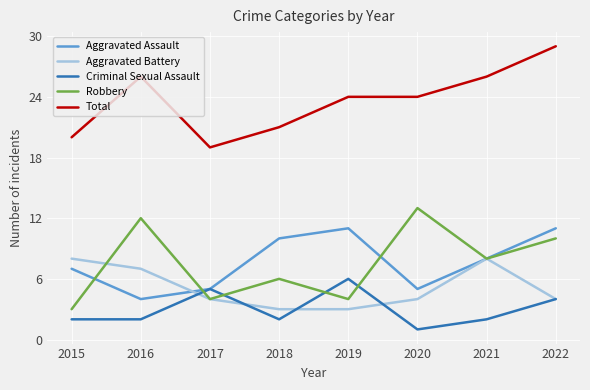

True or false: Aggravated Assault and Total intersect in this chart.

False